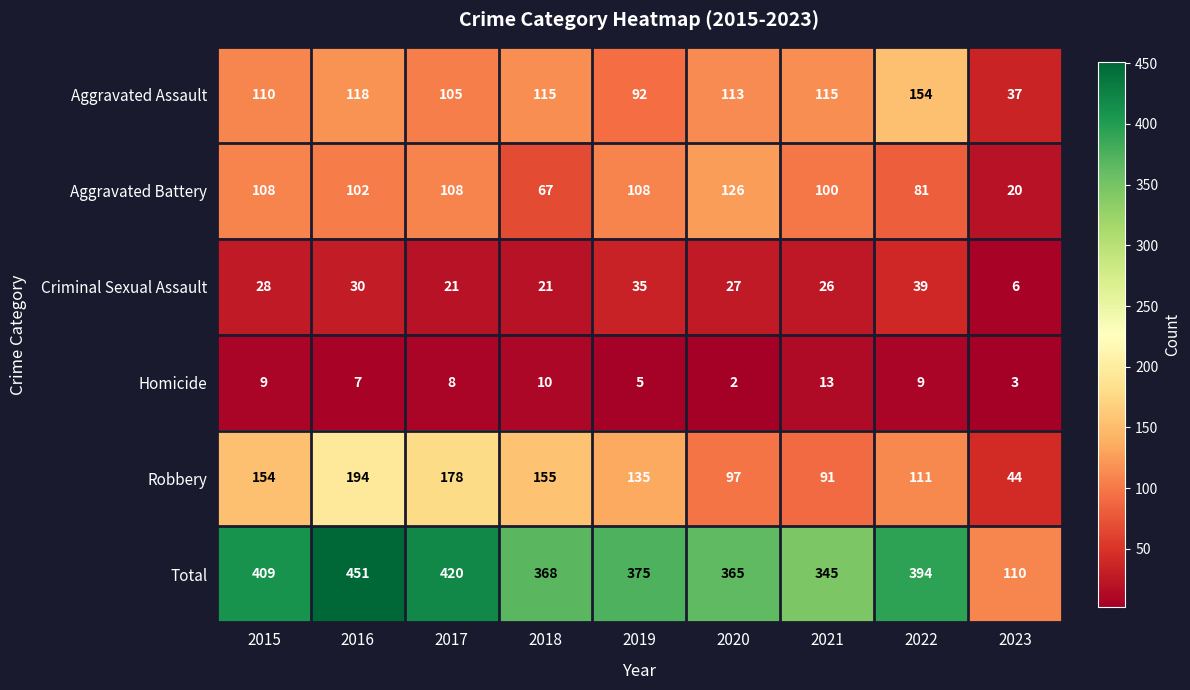

What is the difference between the maximum and minimum values in the Aggravated Battery series?

106